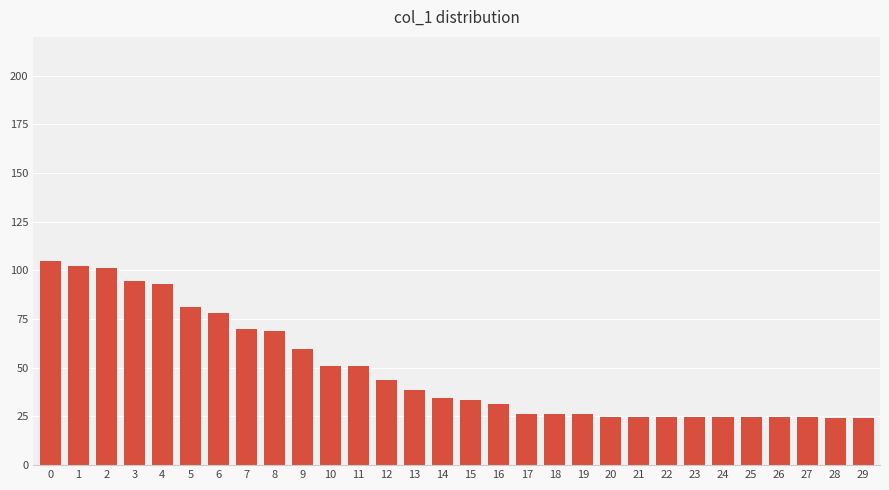

True or false: the data shows 24.7 at 23.

True